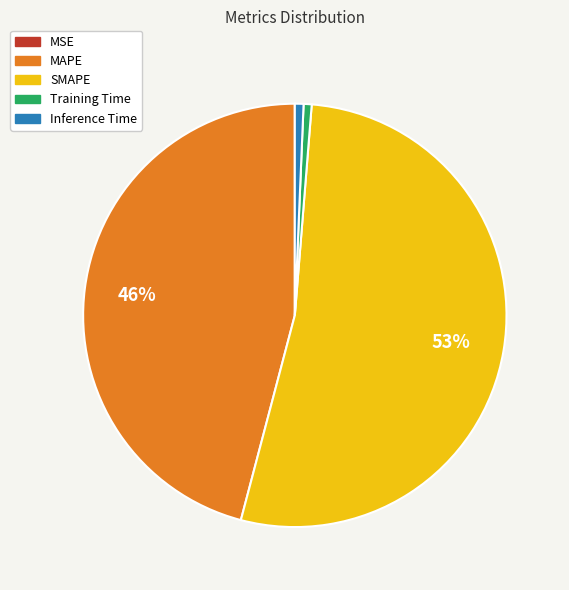

To the nearest percent, what percentage of the pie is Inference Time?

1%